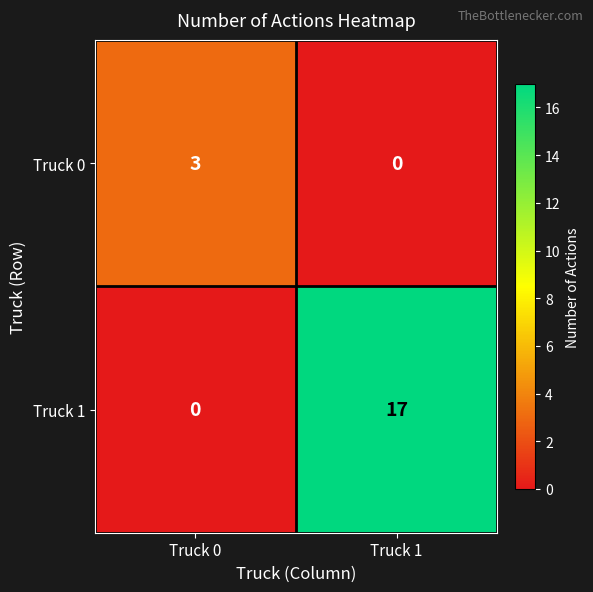

What is the difference between the Truck 1 values at Truck 0 and Truck 1?

17